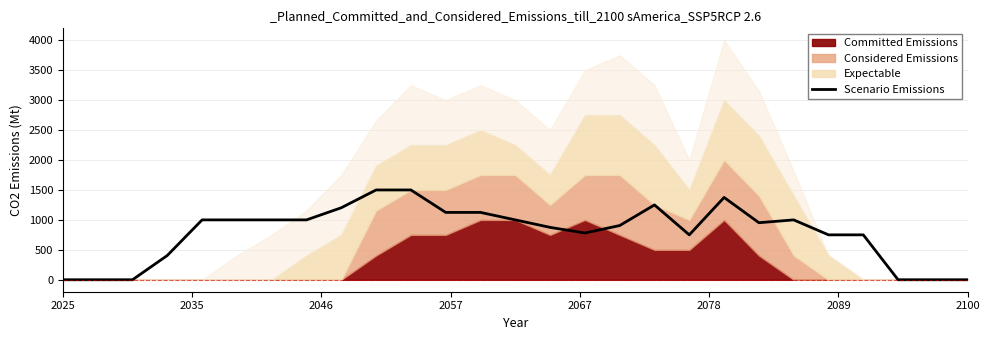

What is the maximum value for Scenario Emissions?

1500.0